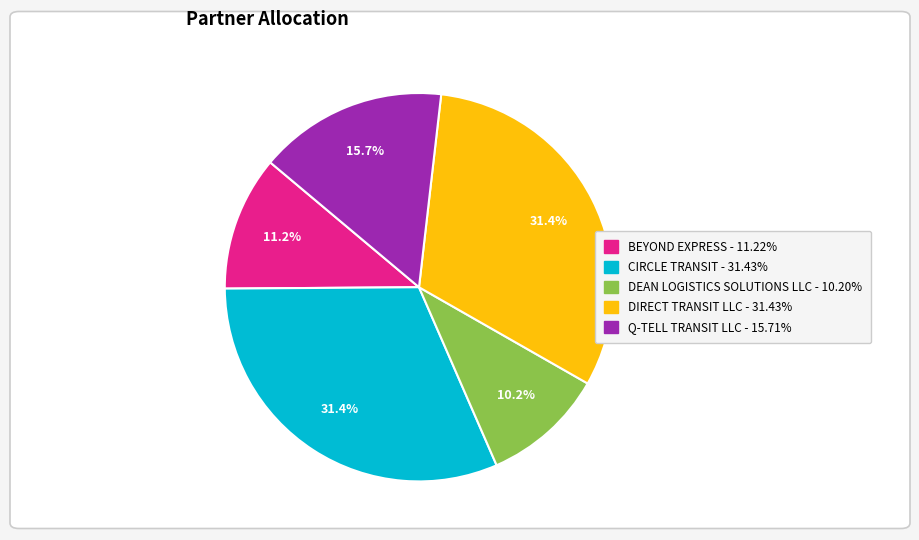

Which slice is the smallest?

DEAN LOGISTICS SOLUTIONS LLC